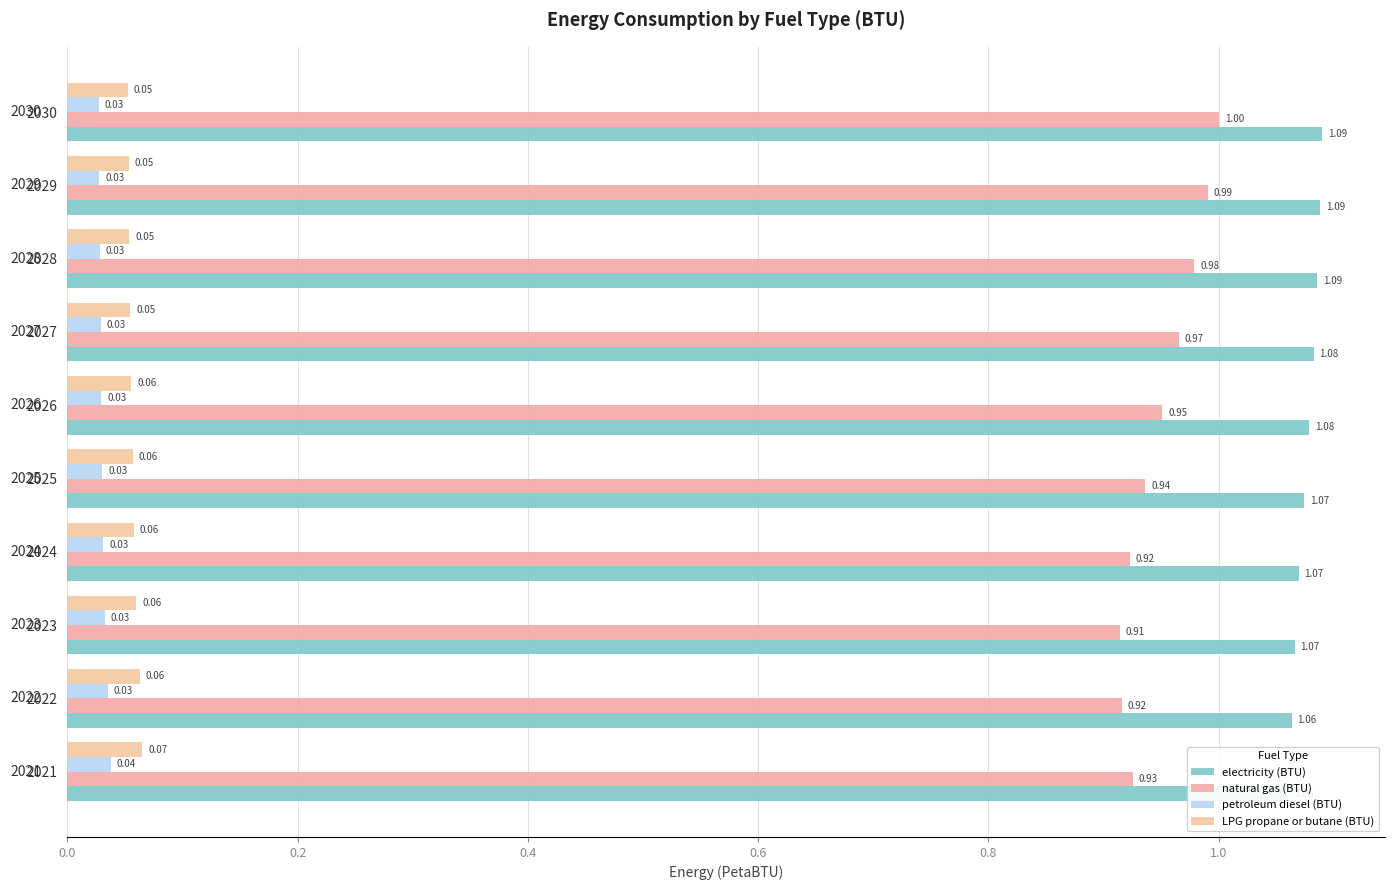

True or false: natural gas (BTU) has a value of 1.4 at 2025.

False